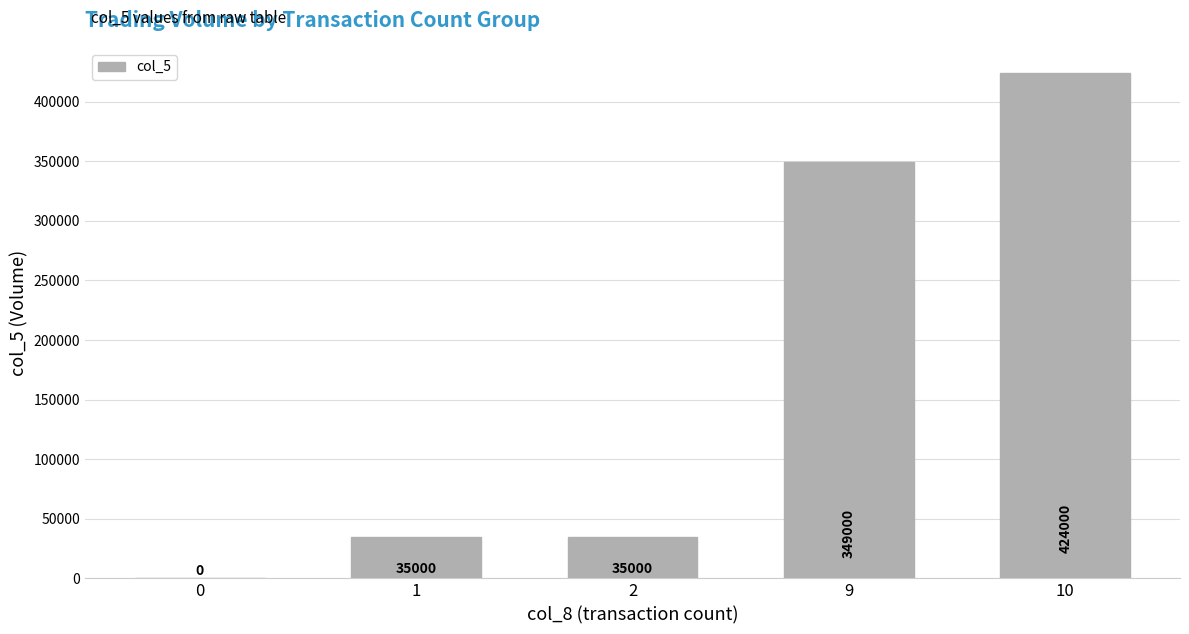

Are the bars horizontal?

No